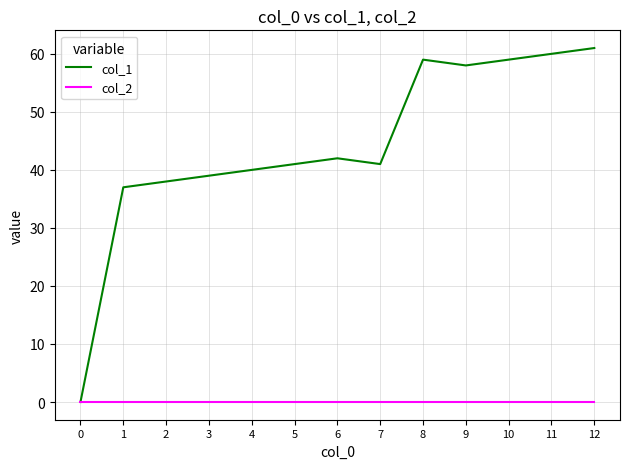

What is the maximum value shown in the chart?

61